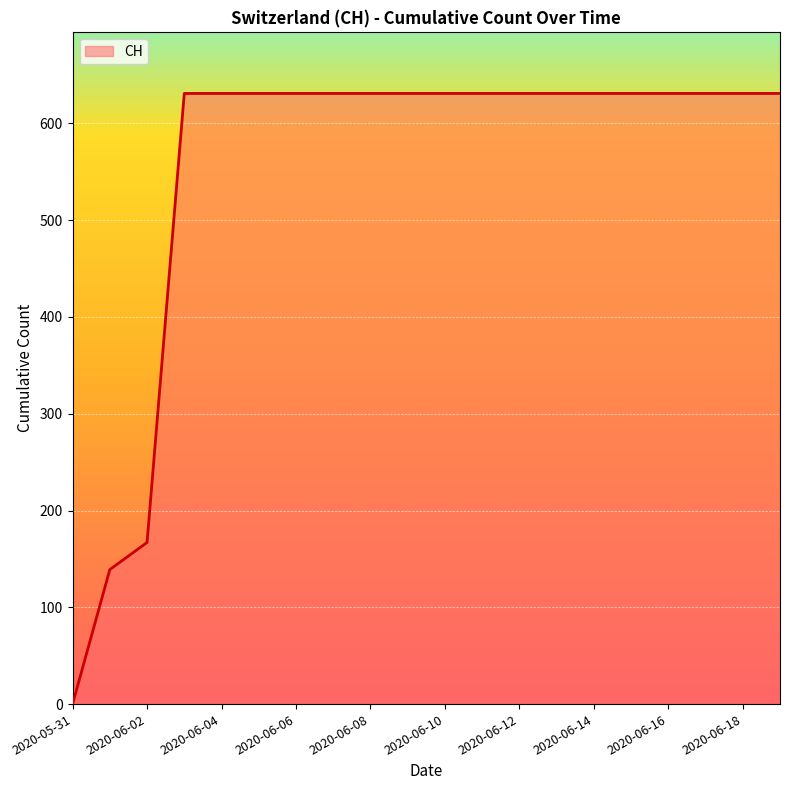

What is the greatest value displayed?

631